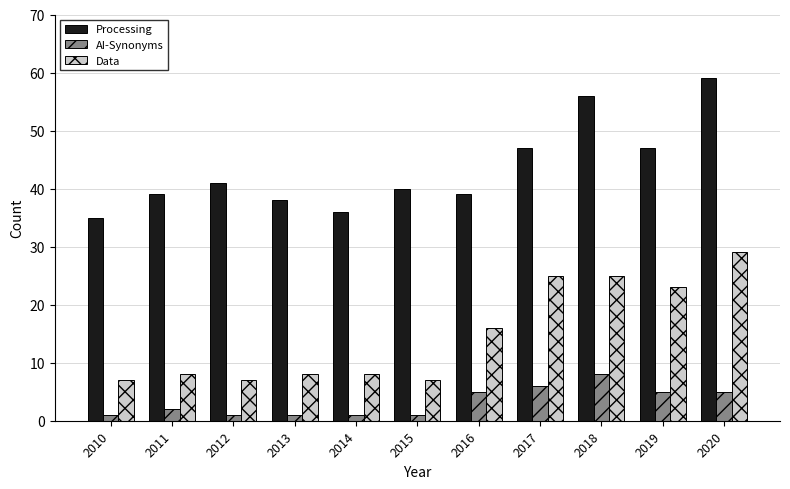

How many data points does each series have?

11